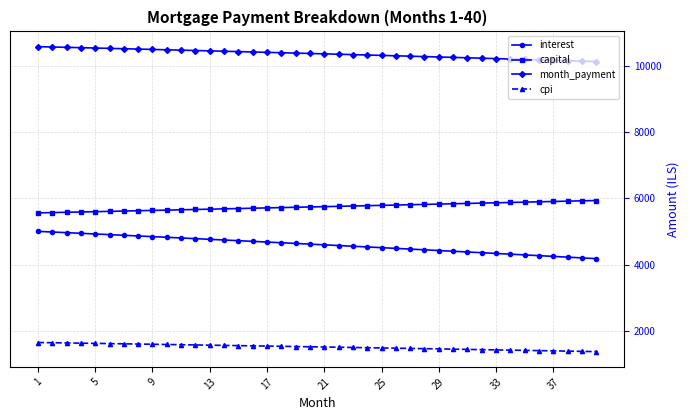

Count the number of data series in this chart.

4